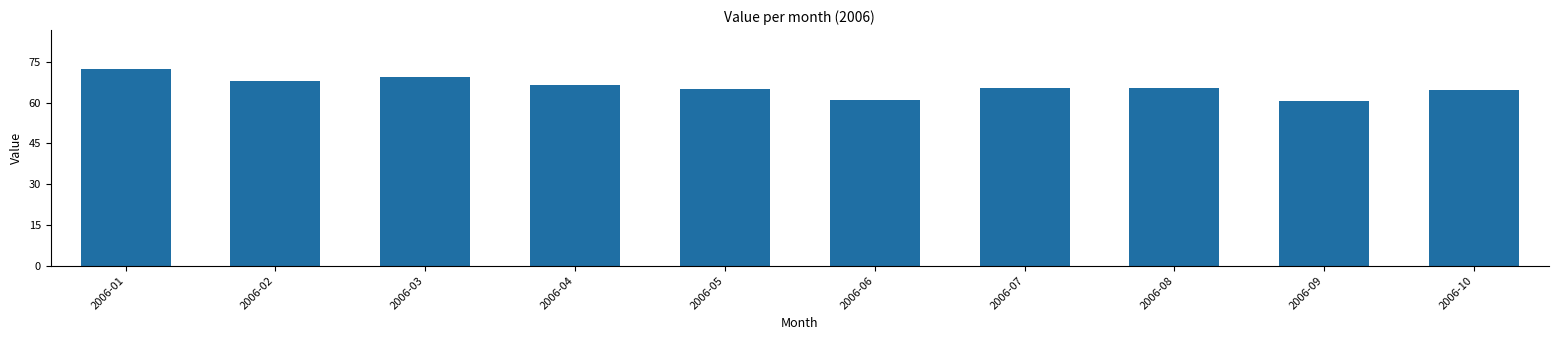

What is the greatest value displayed?

72.2